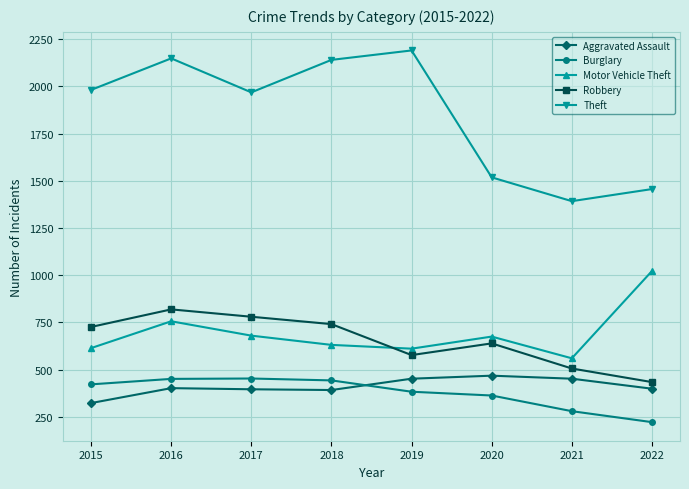

Is it true that Aggravated Assault equals 396 at 2017?

True